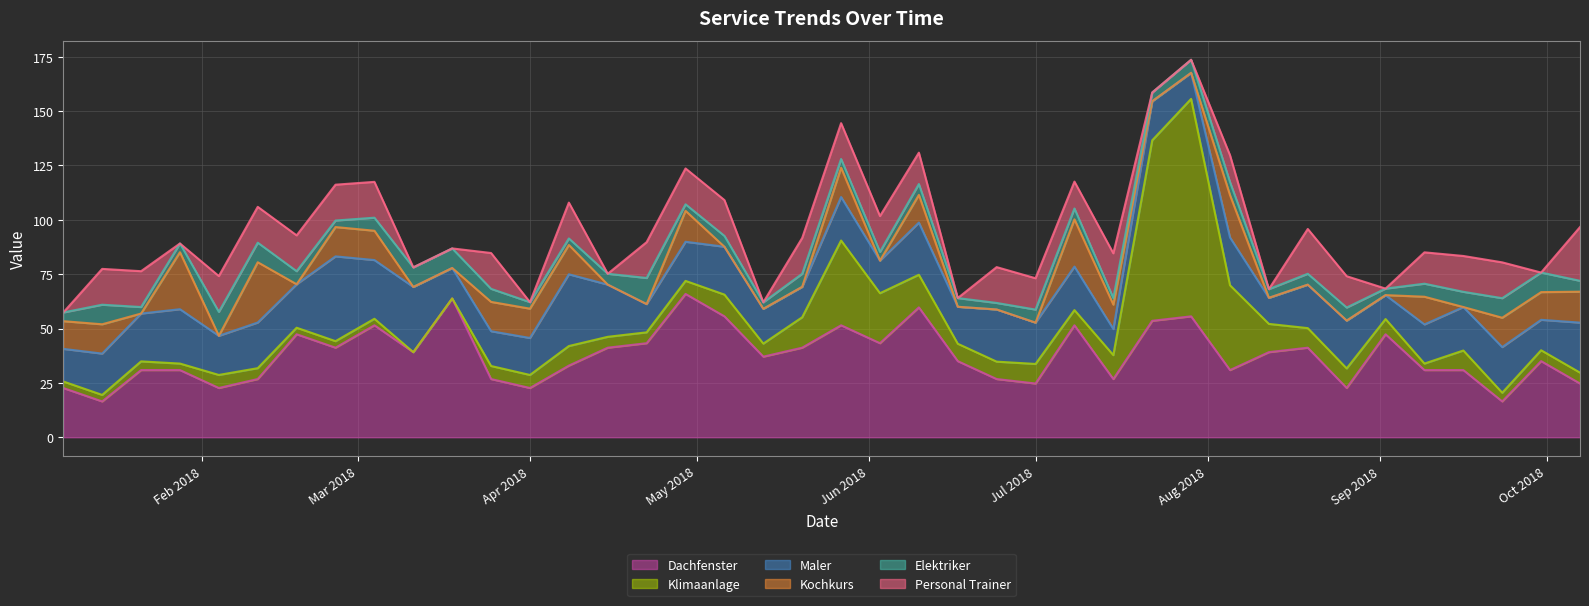

Reading right to left, transcribe all the data shown in this chart.

Dachfenster: 2018-10-07=24.7	2018-09-30=35.0	2018-09-23=16.5	2018-09-16=30.9	2018-09-09=30.9	2018-09-02=47.4	2018-08-26=22.7	2018-08-19=41.2	2018-08-12=39.1	2018-08-05=30.9	2018-07-29=55.6	2018-07-22=53.6	2018-07-15=26.8	2018-07-08=51.5	2018-07-01=24.7	2018-06-24=26.8	2018-06-17=35.0	2018-06-10=59.7	2018-06-03=43.3	2018-05-27=51.5	2018-05-20=41.2	2018-05-13=37.1	2018-05-06=55.6	2018-04-29=65.9	2018-04-22=43.3	2018-04-15=41.2	2018-04-08=33.0	2018-04-01=22.7	2018-03-25=26.8	2018-03-18=63.9	2018-03-11=39.1	2018-03-04=51.5	2018-02-25=41.2	2018-02-18=47.4	2018-02-11=26.8	2018-02-04=22.7	2018-01-28=30.9	2018-01-21=30.9	2018-01-14=16.5	2018-01-07=22.7
Klimaanlage: 2018-10-07=5.0	2018-09-30=5.0	2018-09-23=4.0	2018-09-16=9.0	2018-09-09=3.0	2018-09-02=7.0	2018-08-26=9.0	2018-08-19=9.0	2018-08-12=13.0	2018-08-05=39.0	2018-07-29=100.0	2018-07-22=83.0	2018-07-15=11.0	2018-07-08=7.0	2018-07-01=9.0	2018-06-24=8.0	2018-06-17=8.0	2018-06-10=15.0	2018-06-03=23.0	2018-05-27=39.0	2018-05-20=14.0	2018-05-13=6.0	2018-05-06=10.0	2018-04-29=6.0	2018-04-22=5.0	2018-04-15=5.0	2018-04-08=9.0	2018-04-01=6.0	2018-03-25=6.0	2018-03-18=0.0	2018-03-11=0.0	2018-03-04=3.0	2018-02-25=3.0	2018-02-18=3.0	2018-02-11=5.0	2018-02-04=6.0	2018-01-28=3.0	2018-01-21=4.0	2018-01-14=3.0	2018-01-07=3.0
Maler: 2018-10-07=23.0	2018-09-30=14.0	2018-09-23=21.0	2018-09-16=20.0	2018-09-09=18.0	2018-09-02=11.0	2018-08-26=22.0	2018-08-19=20.0	2018-08-12=12.0	2018-08-05=22.0	2018-07-29=12.0	2018-07-22=18.0	2018-07-15=12.0	2018-07-08=20.0	2018-07-01=19.0	2018-06-24=24.0	2018-06-17=17.0	2018-06-10=24.0	2018-06-03=15.0	2018-05-27=20.0	2018-05-20=14.0	2018-05-13=16.0	2018-05-06=22.0	2018-04-29=18.0	2018-04-22=13.0	2018-04-15=24.0	2018-04-08=33.0	2018-04-01=17.0	2018-03-25=16.0	2018-03-18=14.0	2018-03-11=30.0	2018-03-04=27.0	2018-02-25=39.0	2018-02-18=20.0	2018-02-11=21.0	2018-02-04=18.0	2018-01-28=25.0	2018-01-21=22.0	2018-01-14=19.0	2018-01-07=15.0
Kochkurs: 2018-10-07=14.2	2018-09-30=12.7	2018-09-23=13.5	2018-09-16=0.0	2018-09-09=12.7	2018-09-02=0.0	2018-08-26=0.0	2018-08-19=0.0	2018-08-12=0.0	2018-08-05=19.5	2018-07-29=0.0	2018-07-22=0.0	2018-07-15=11.2	2018-07-08=21.7	2018-07-01=0.0	2018-06-24=0.0	2018-06-17=0.0	2018-06-10=12.7	2018-06-03=0.0	2018-05-27=13.5	2018-05-20=0.0	2018-05-13=0.0	2018-05-06=0.0	2018-04-29=14.2	2018-04-22=0.0	2018-04-15=0.0	2018-04-08=13.5	2018-04-01=13.5	2018-03-25=13.5	2018-03-18=0.0	2018-03-11=0.0	2018-03-04=13.5	2018-02-25=13.5	2018-02-18=0.0	2018-02-11=27.7	2018-02-04=0.0	2018-01-28=26.2	2018-01-21=0.0	2018-01-14=13.5	2018-01-07=12.7
Elektriker: 2018-10-07=5.0	2018-09-30=9.0	2018-09-23=9.0	2018-09-16=7.0	2018-09-09=6.0	2018-09-02=3.0	2018-08-26=6.0	2018-08-19=5.0	2018-08-12=4.0	2018-08-05=6.0	2018-07-29=6.0	2018-07-22=4.0	2018-07-15=3.0	2018-07-08=5.0	2018-07-01=6.0	2018-06-24=3.0	2018-06-17=4.0	2018-06-10=5.0	2018-06-03=4.0	2018-05-27=4.0	2018-05-20=6.0	2018-05-13=3.0	2018-05-06=5.0	2018-04-29=3.0	2018-04-22=12.0	2018-04-15=5.0	2018-04-08=3.0	2018-04-01=3.0	2018-03-25=6.0	2018-03-18=9.0	2018-03-11=9.0	2018-03-04=6.0	2018-02-25=3.0	2018-02-18=6.0	2018-02-11=9.0	2018-02-04=11.0	2018-01-28=4.0	2018-01-21=3.0	2018-01-14=9.0	2018-01-07=4.0
Personal Trainer: 2018-10-07=24.7	2018-09-30=0.0	2018-09-23=16.5	2018-09-16=16.5	2018-09-09=14.4	2018-09-02=0.0	2018-08-26=14.4	2018-08-19=20.6	2018-08-12=0.0	2018-08-05=12.4	2018-07-29=0.0	2018-07-22=0.0	2018-07-15=20.6	2018-07-08=12.4	2018-07-01=14.4	2018-06-24=16.5	2018-06-17=0.0	2018-06-10=14.4	2018-06-03=16.5	2018-05-27=16.5	2018-05-20=16.5	2018-05-13=0.0	2018-05-06=16.5	2018-04-29=16.5	2018-04-22=16.5	2018-04-15=0.0	2018-04-08=16.5	2018-04-01=0.0	2018-03-25=16.5	2018-03-18=0.0	2018-03-11=0.0	2018-03-04=16.5	2018-02-25=16.5	2018-02-18=16.5	2018-02-11=16.5	2018-02-04=16.5	2018-01-28=0.0	2018-01-21=16.5	2018-01-14=16.5	2018-01-07=0.0